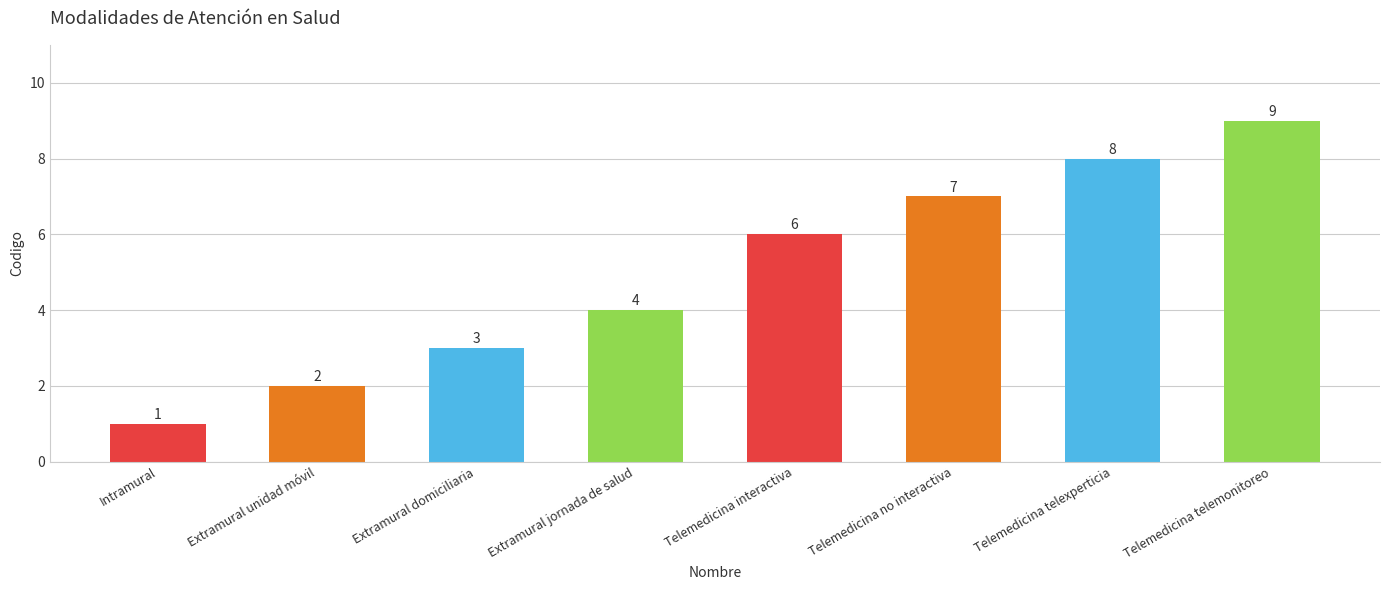

The chart shows a value of 5 at Telemedicina telemonitoreo. True or false?

False